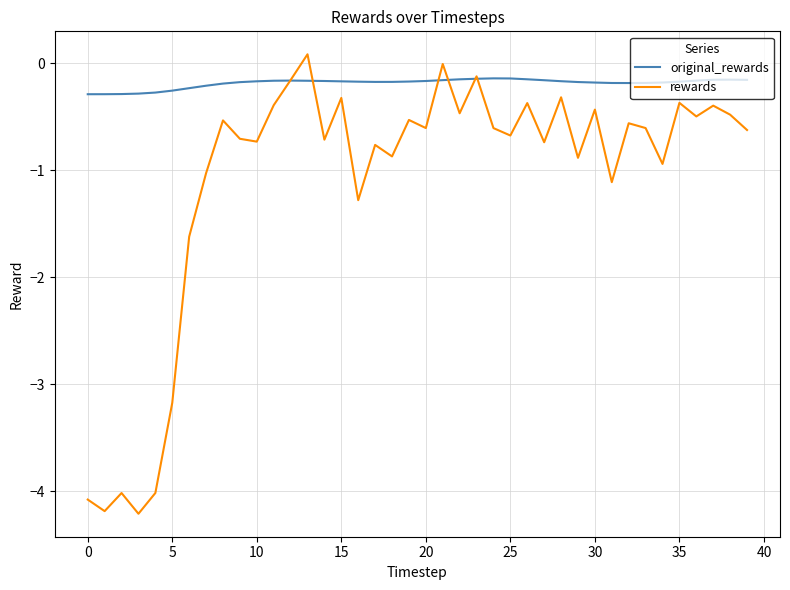

What is the smallest value displayed?

-4.2